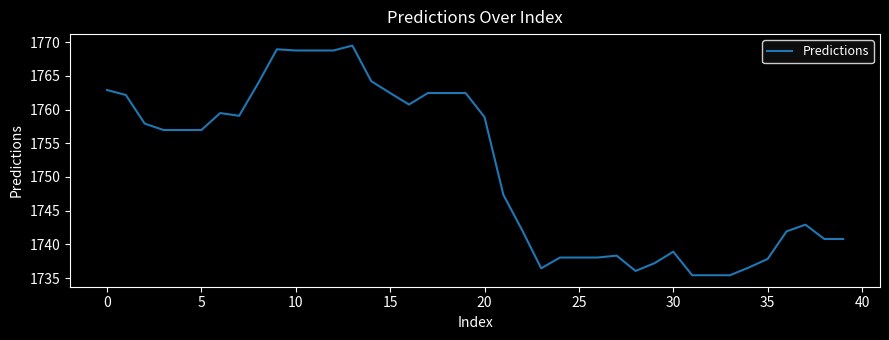

What is the difference between the maximum and minimum values?

34.1